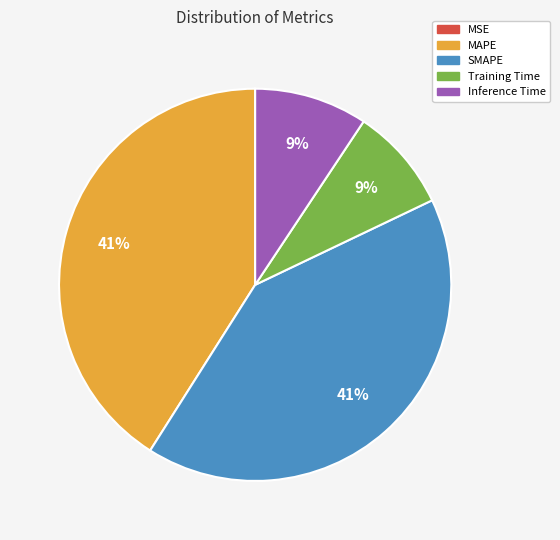

To the nearest percent, what is the average slice percentage?

20%